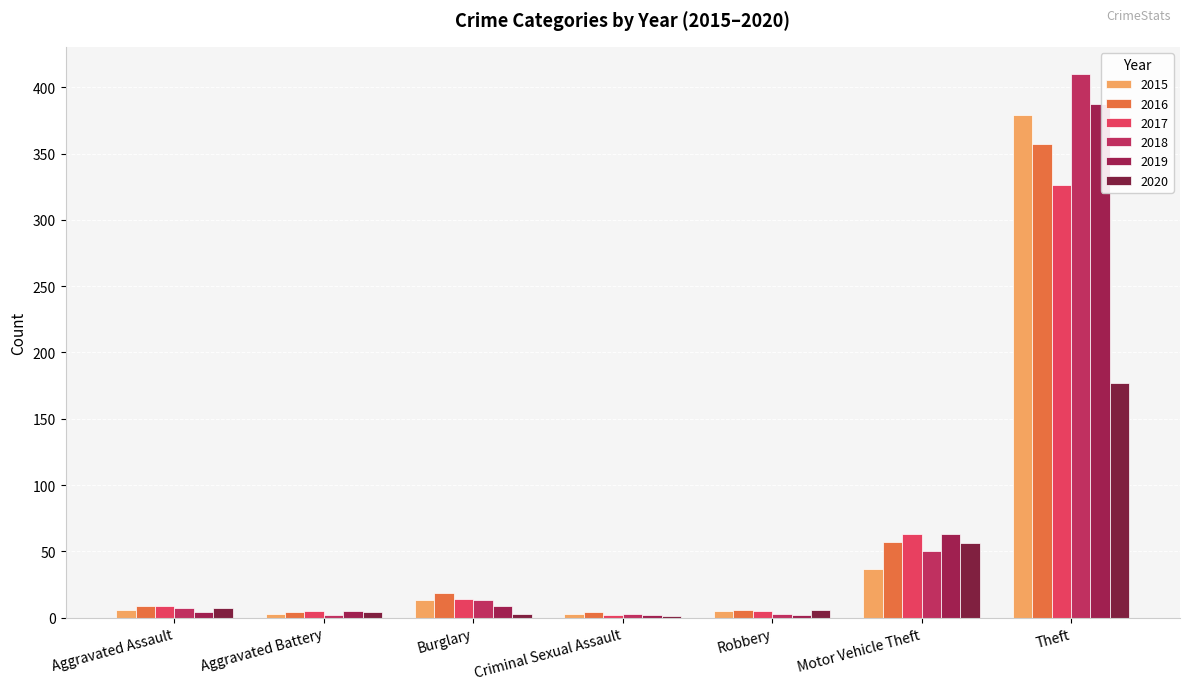

True or false: 2016 has a value of 7 at Criminal Sexual Assault.

False